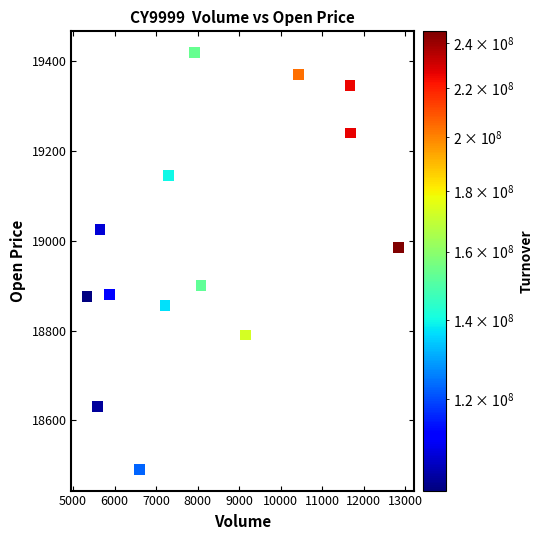

What Y value in the scatter plot is closest to 18955?

18985